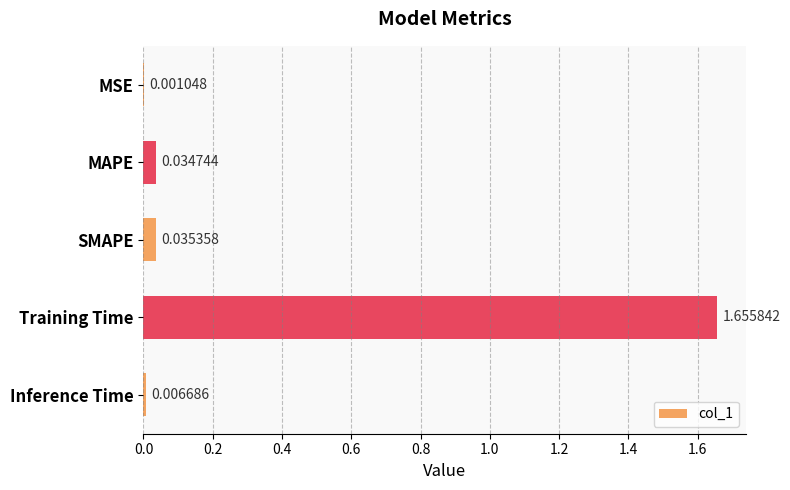

Which has a higher value, Training Time or MAPE?

Training Time